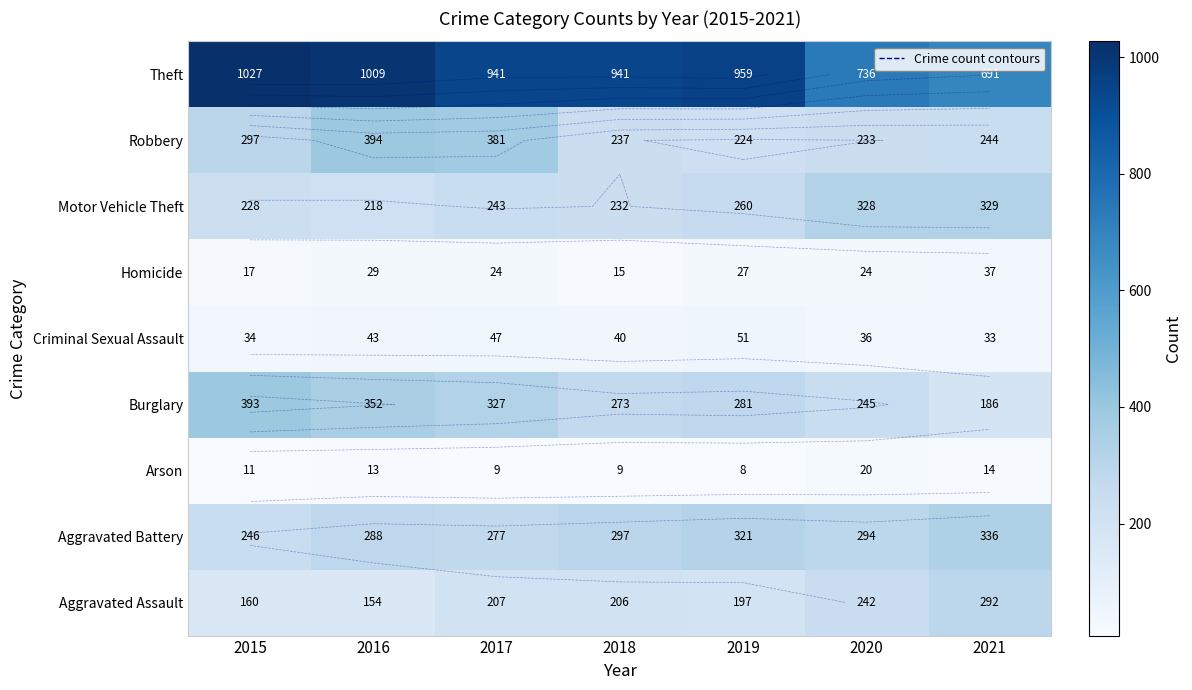

The Theft series shows 1108 at 2021. True or false?

False